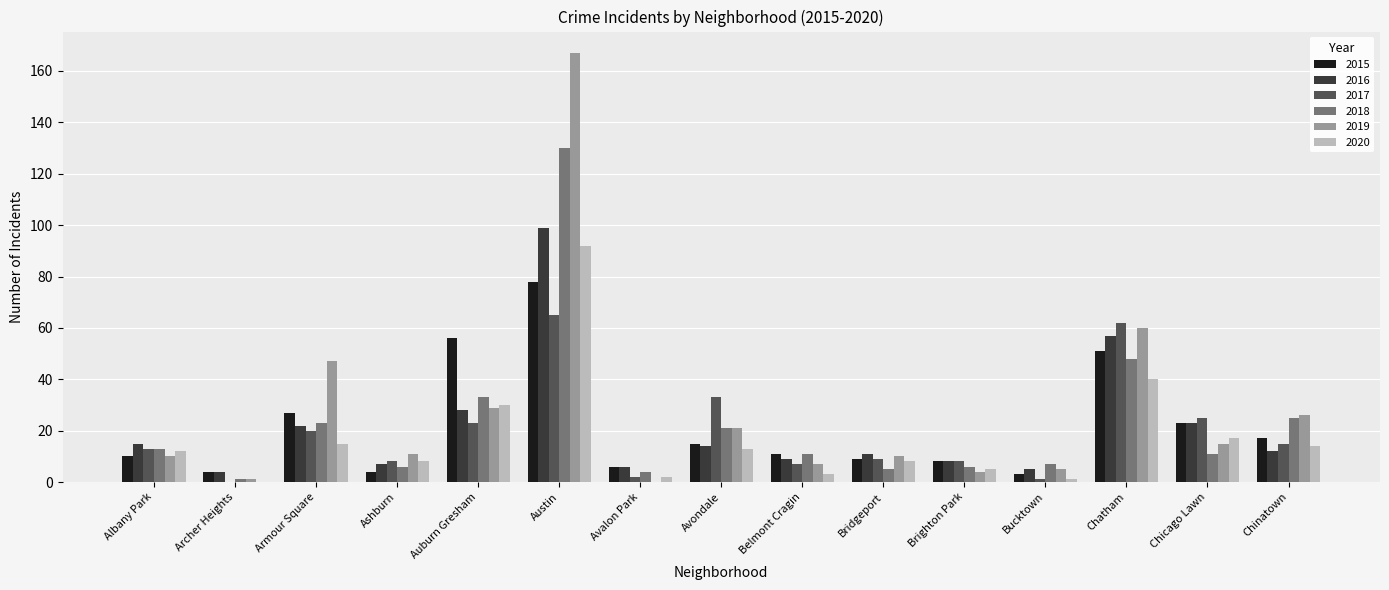

Reading right to left, transcribe all the data shown in this chart.

2015: 17	23	51	3	8	9	11	15	6	78	56	4	27	4	10
2016: 12	23	57	5	8	11	9	14	6	99	28	7	22	4	15
2017: 15	25	62	1	8	9	7	33	2	65	23	8	20	0	13
2018: 25	11	48	7	6	5	11	21	4	130	33	6	23	1	13
2019: 26	15	60	5	4	10	7	21	0	167	29	11	47	1	10
2020: 14	17	40	1	5	8	3	13	2	92	30	8	15	0	12